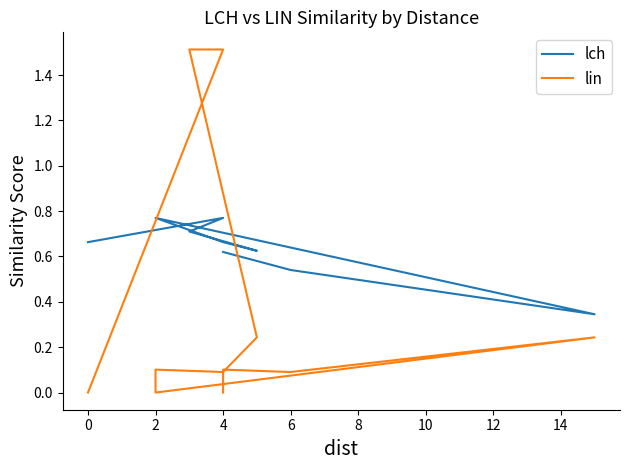

Rank the series by their average value, from lowest to highest.

lin, lch